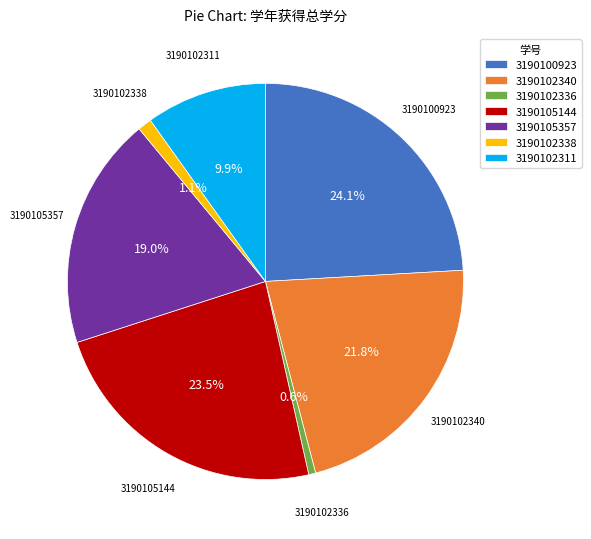

Is the sum of 3190105357 and 3190102338 greater than half?

No